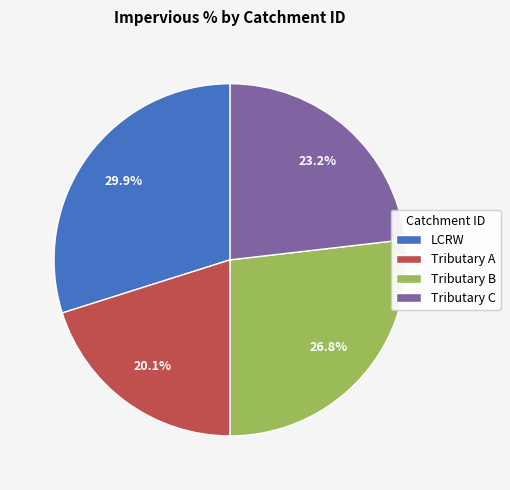

Is Tributary C the majority of the pie?

No